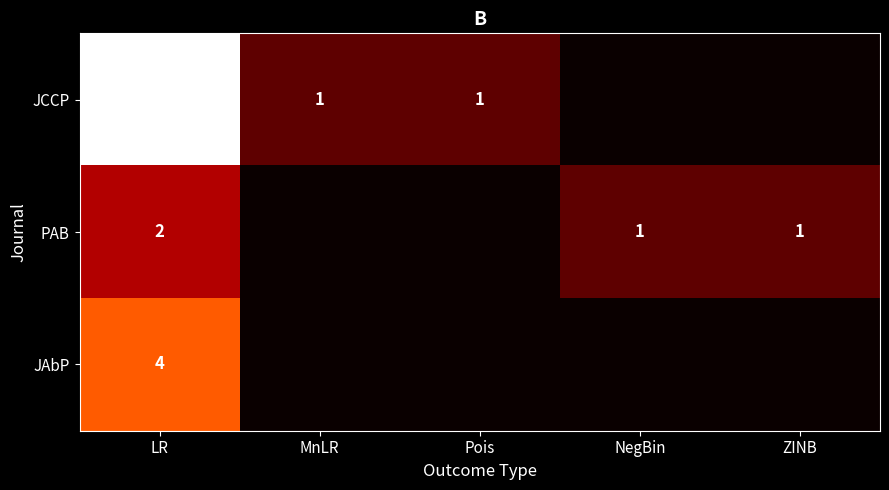

True or false: JCCP has a value of 1 at Pois.

True